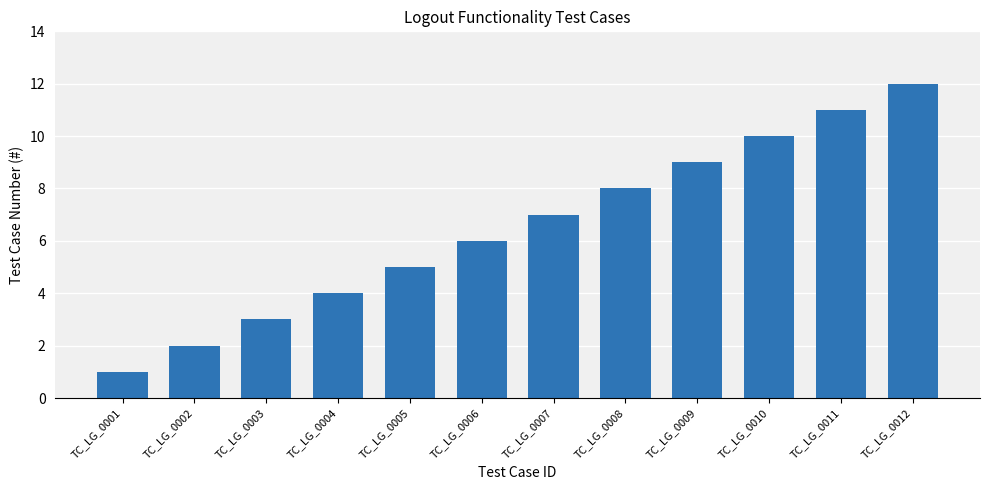

True or false: the data shows 9 at TC_LG_0009.

True